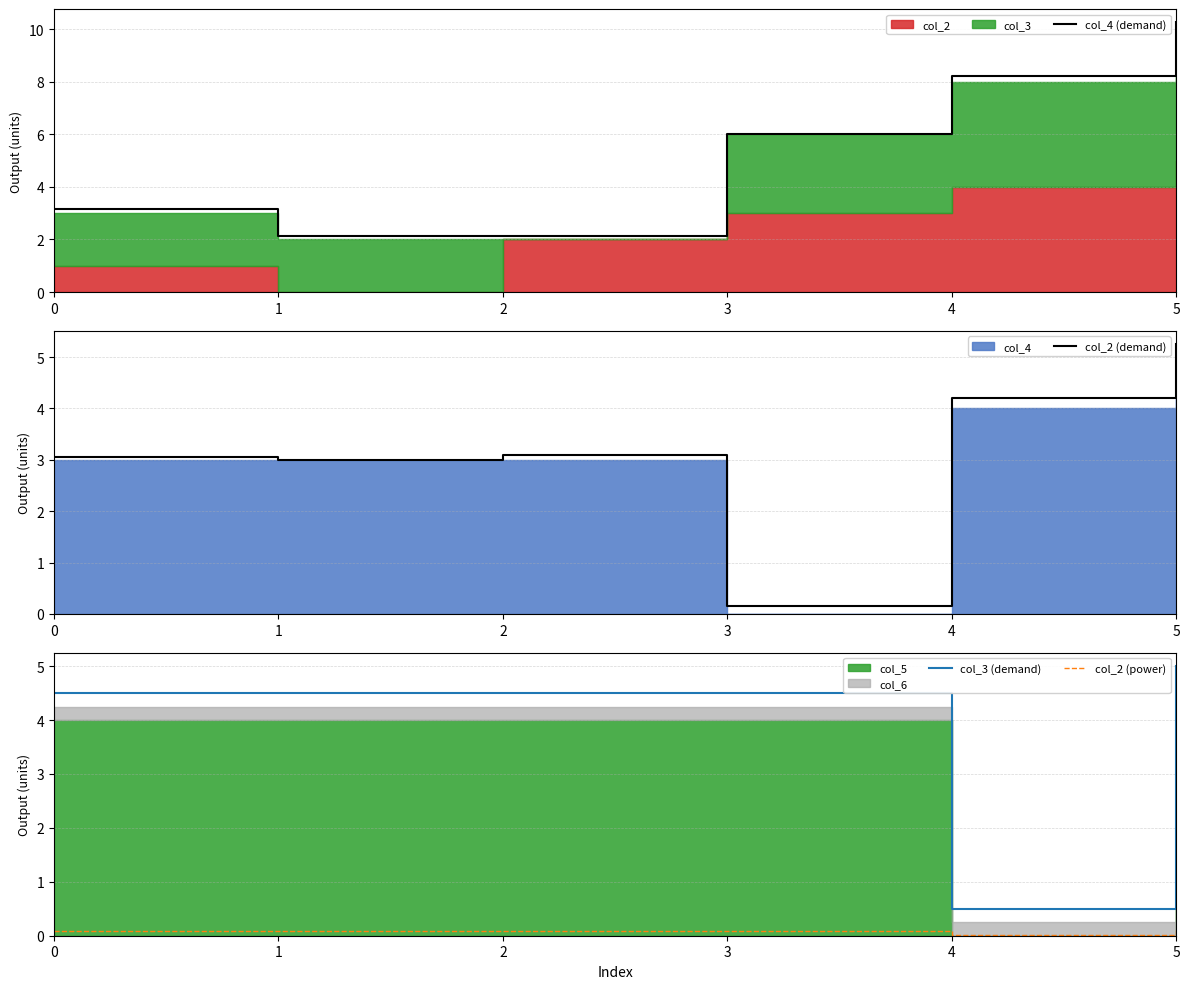

In col_2 (power), how many points are lower than both neighbors (excluding endpoints)?

1